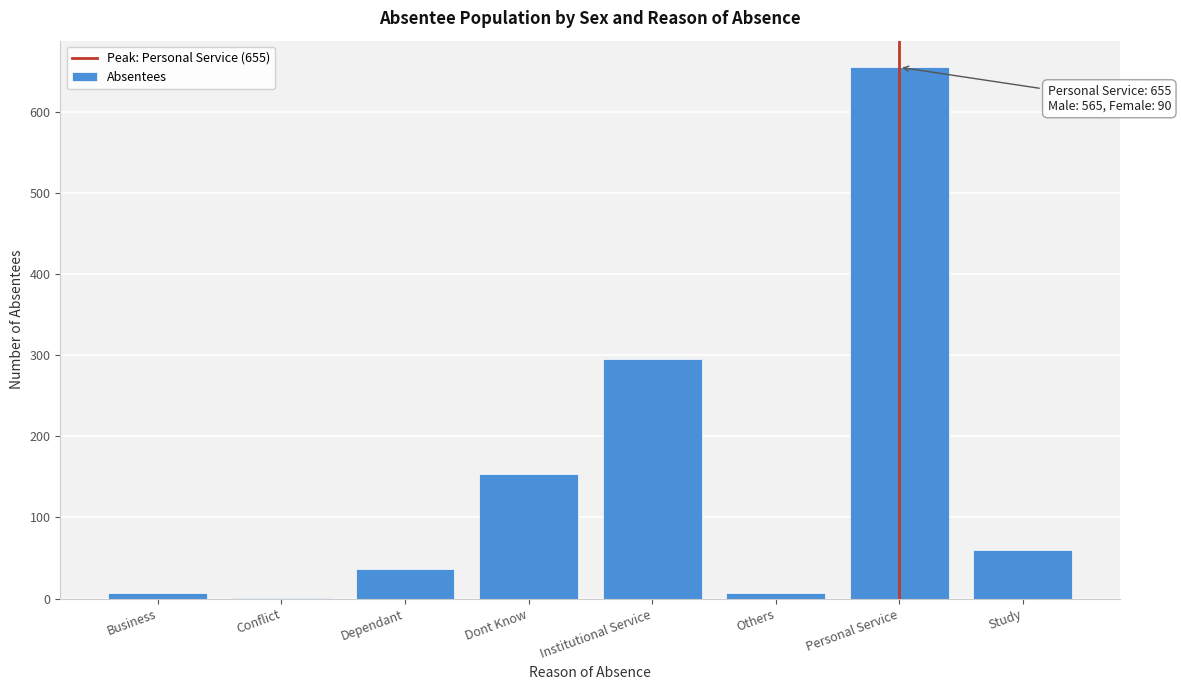

Reading left to right, list all the values displayed in this chart.

Business=7	Conflict=1	Dependant=37	Dont Know=153	Institutional Service=295	Others=7	Personal Service=655	Study=60